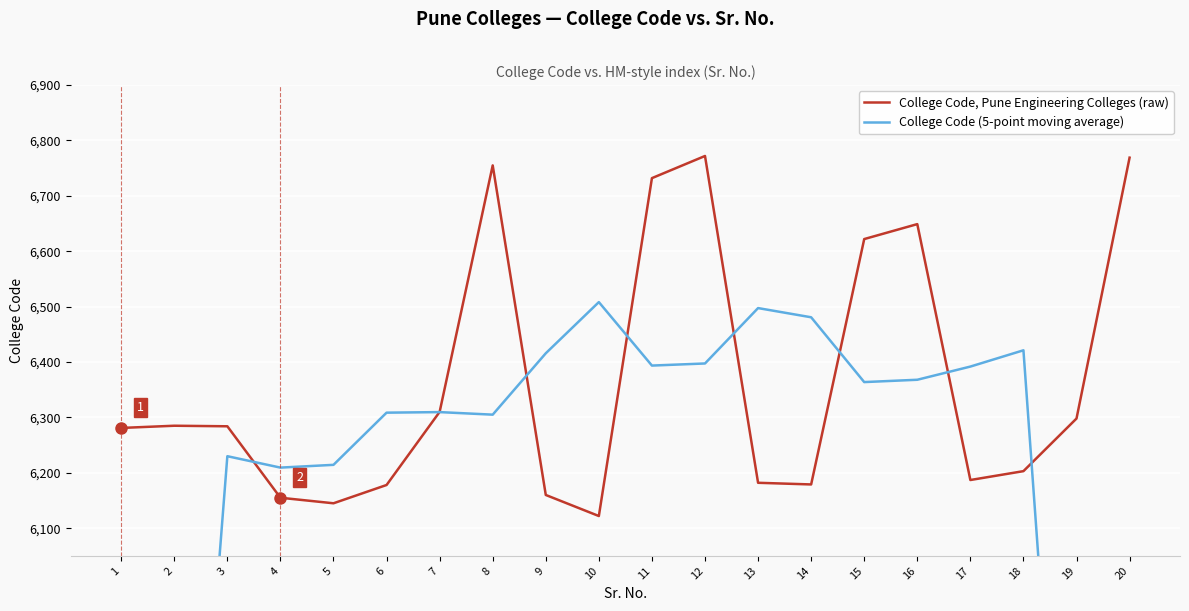

How many lines are shown in the chart?

2